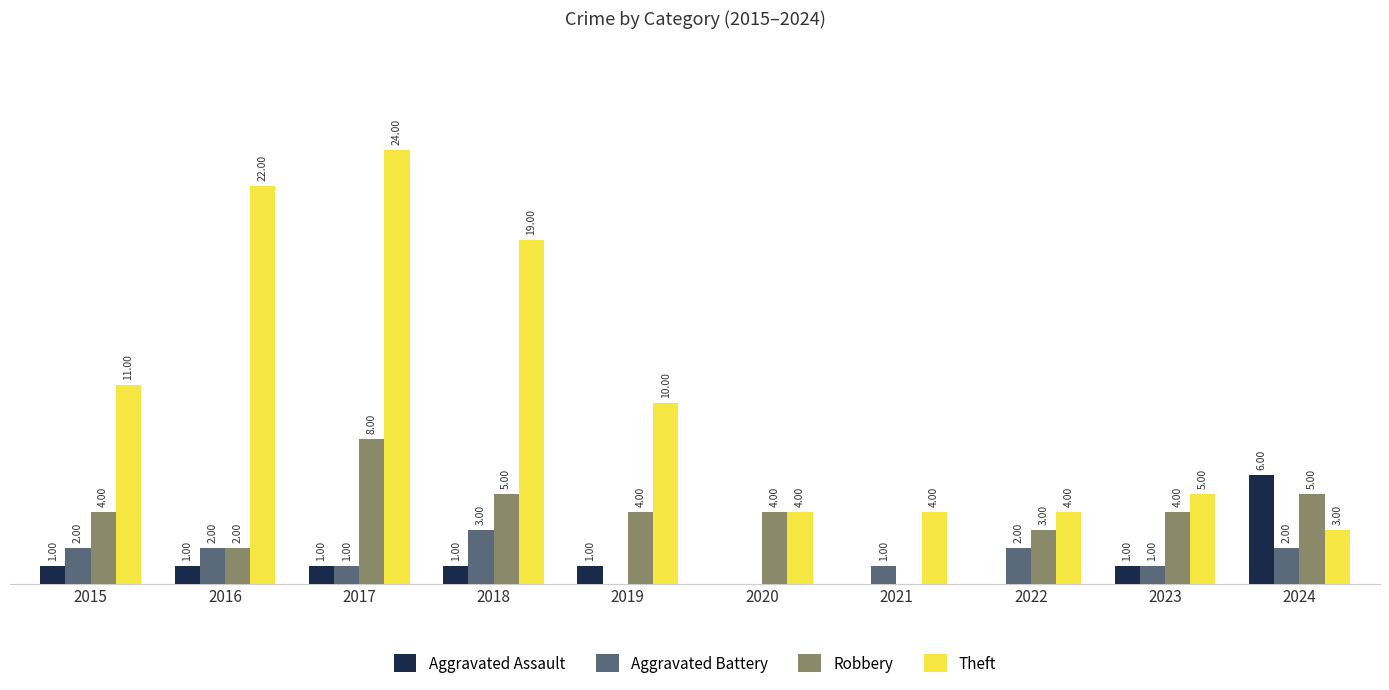

Is the value of Aggravated Assault at 2024 greater than the value of Aggravated Battery at 2024?

Yes